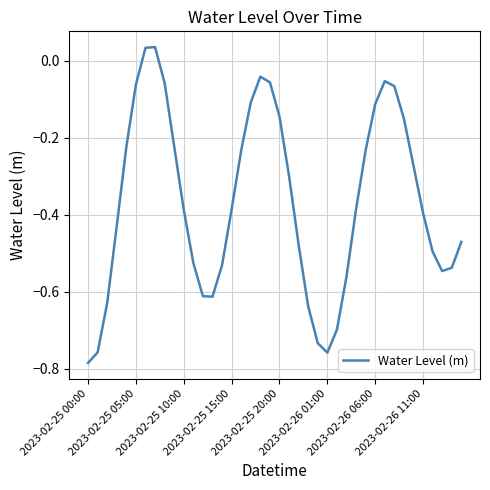

What is the difference between the maximum and minimum values?

0.8